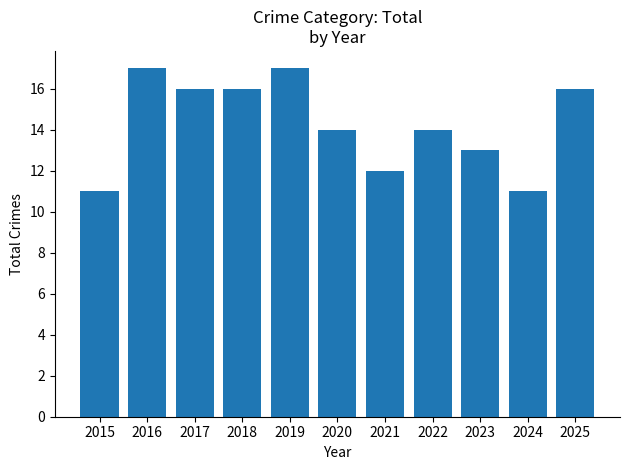

Is it true that the value at 2023 is 13?

True